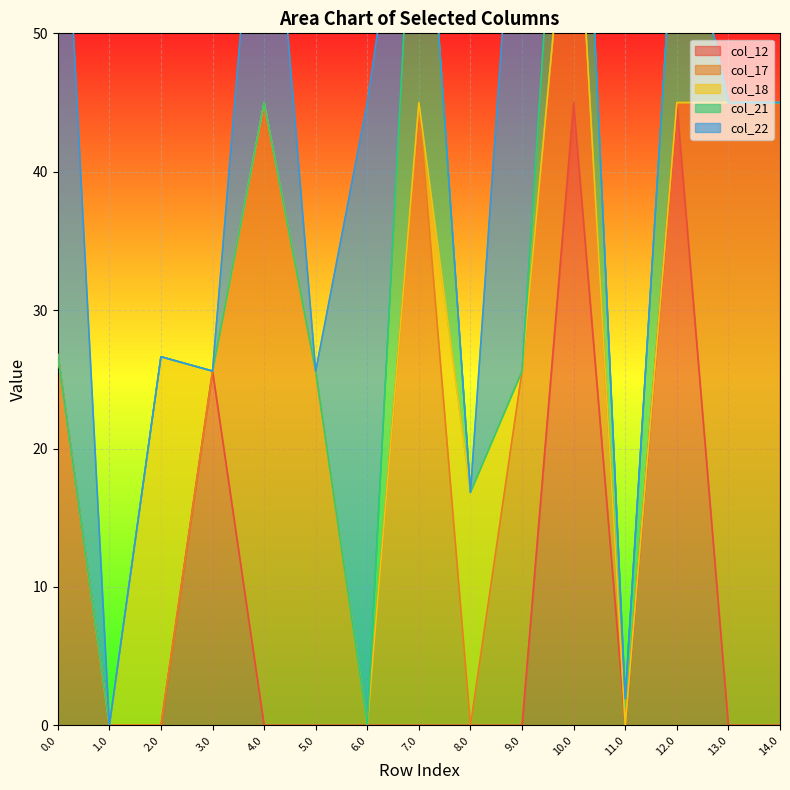

Where is col_12 nearest to the value 22?

3.0